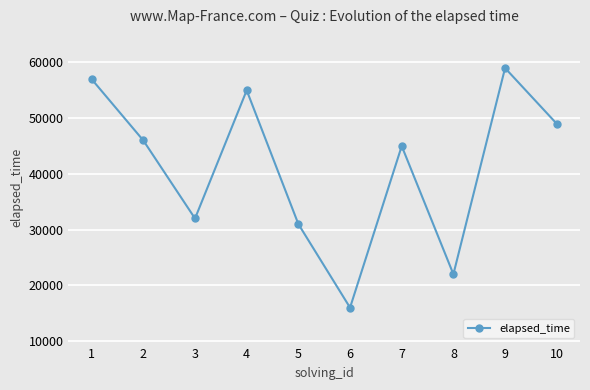

Count the number of data series in this chart.

1